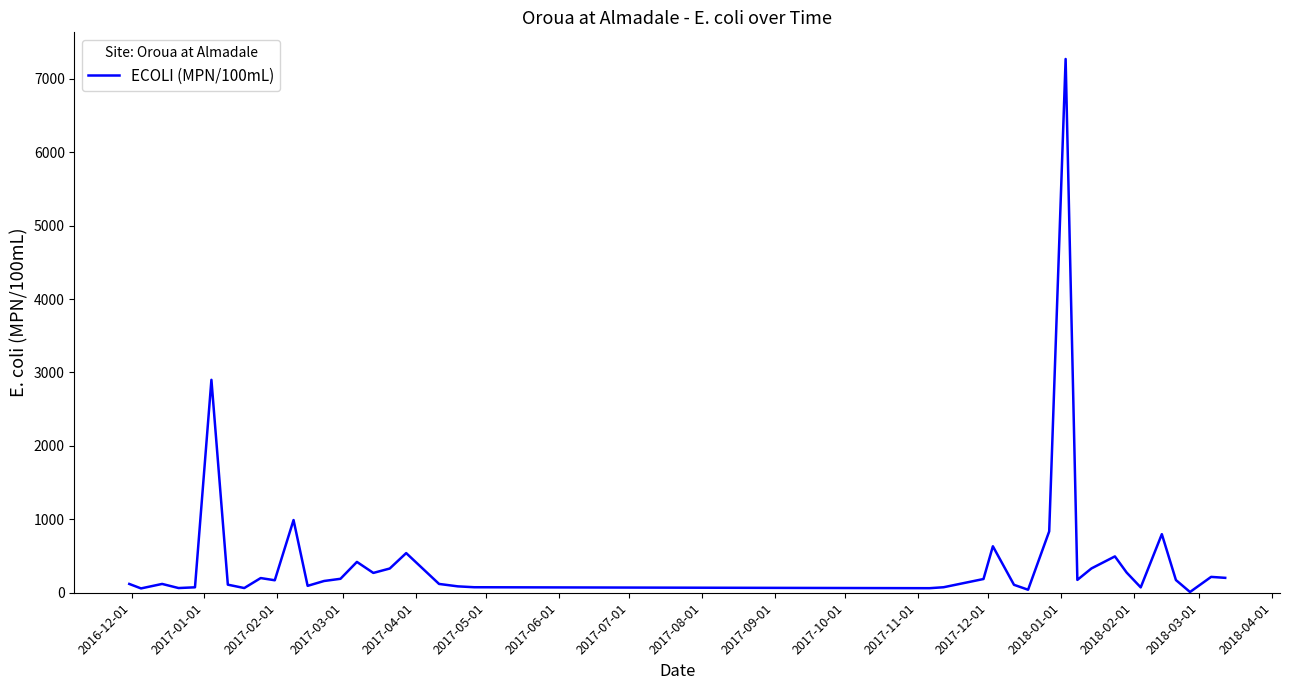

What is the maximum value shown in the chart?

7270